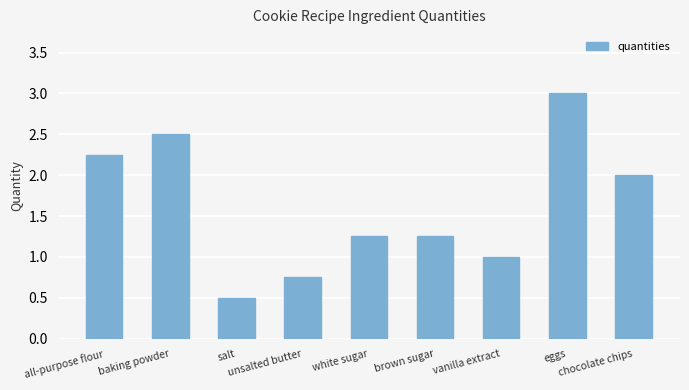

What is the maximum value shown in the chart?

3.0